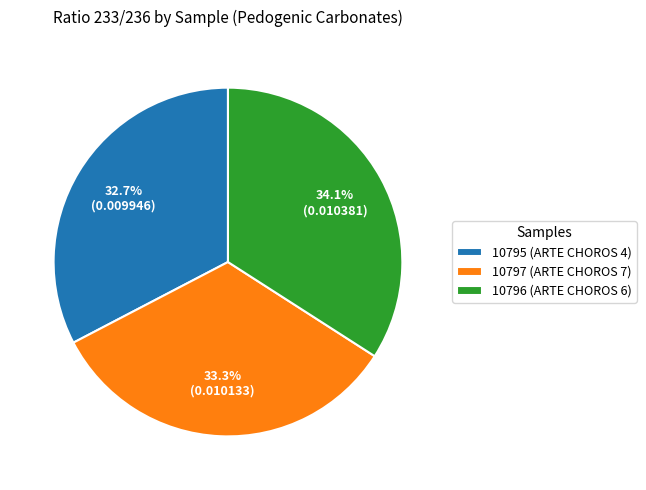

Is 10795 (ARTE CHOROS 4) the majority of the pie?

No